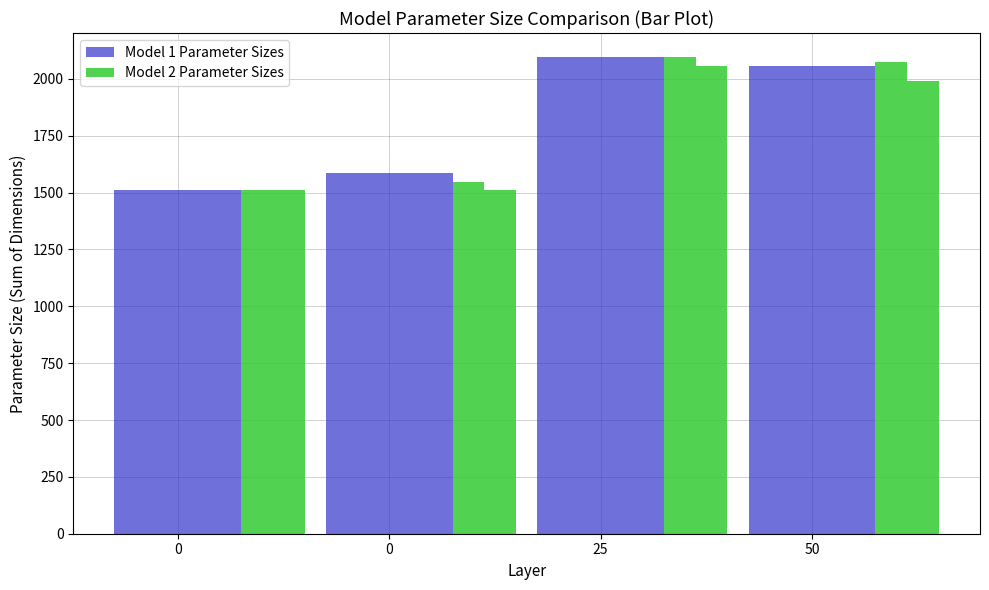

What is the value of the Model 1 Parameter Sizes bar at the 4th from the left?

2054.7